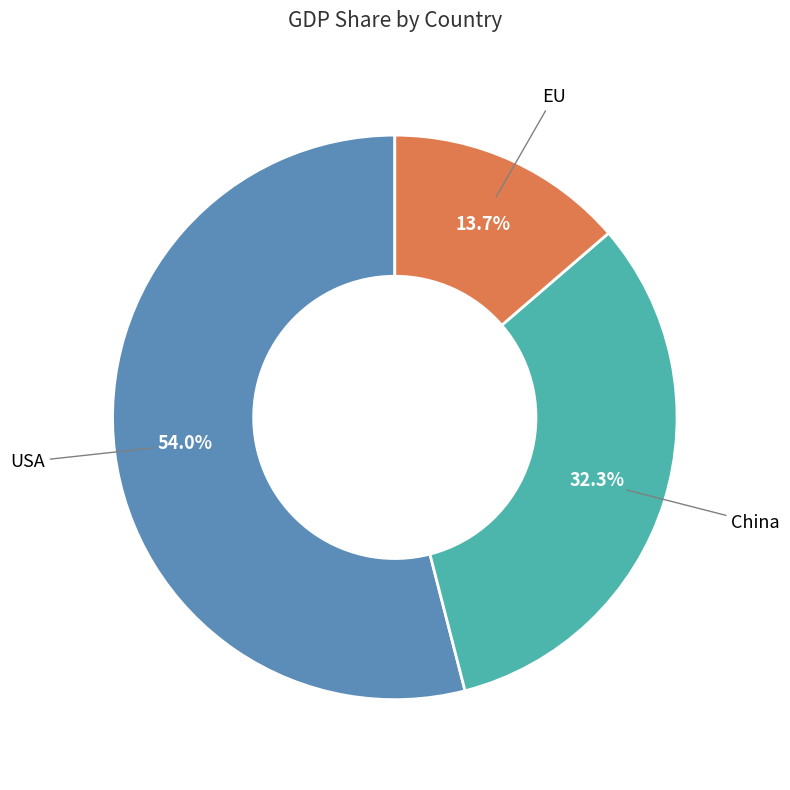

To the nearest percent, what is the difference between the largest and smallest slice percentages?

40%